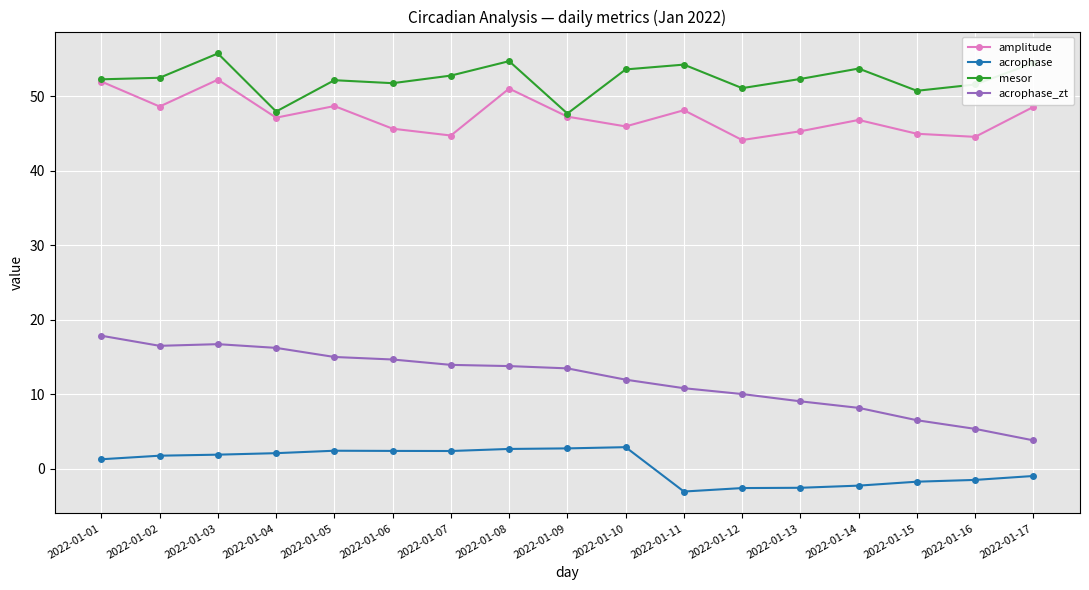

What is the lowest value of the amplitude series?

44.1